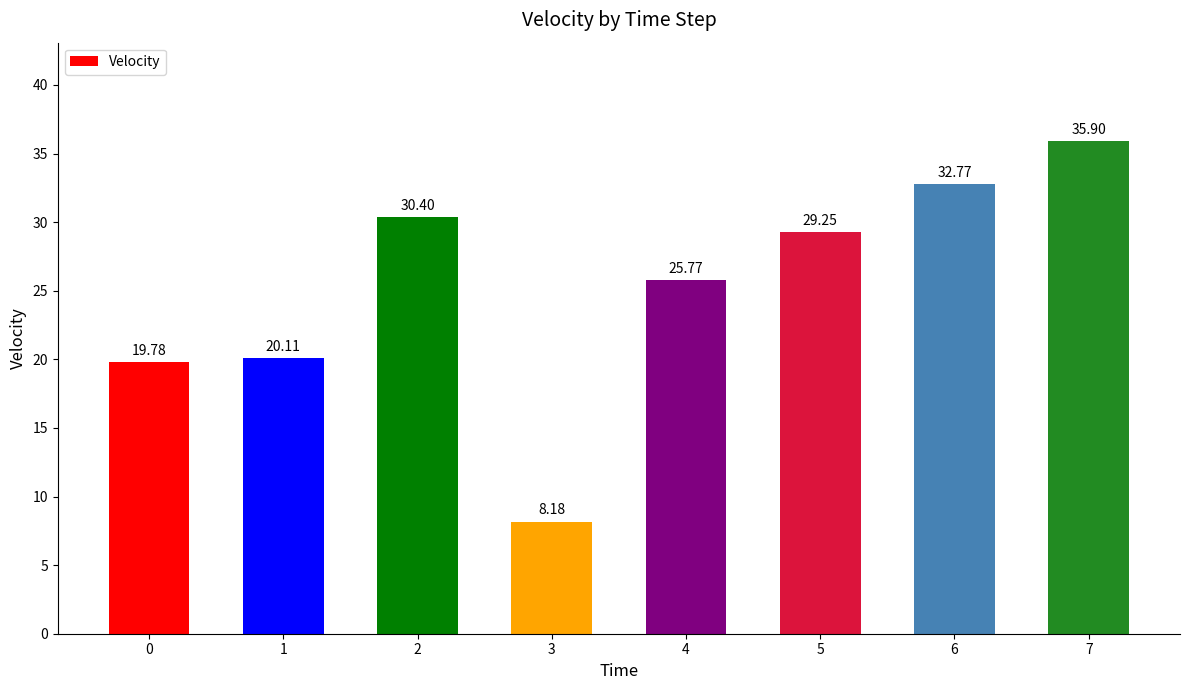

The chart shows a value of 43.9 at 5. True or false?

False